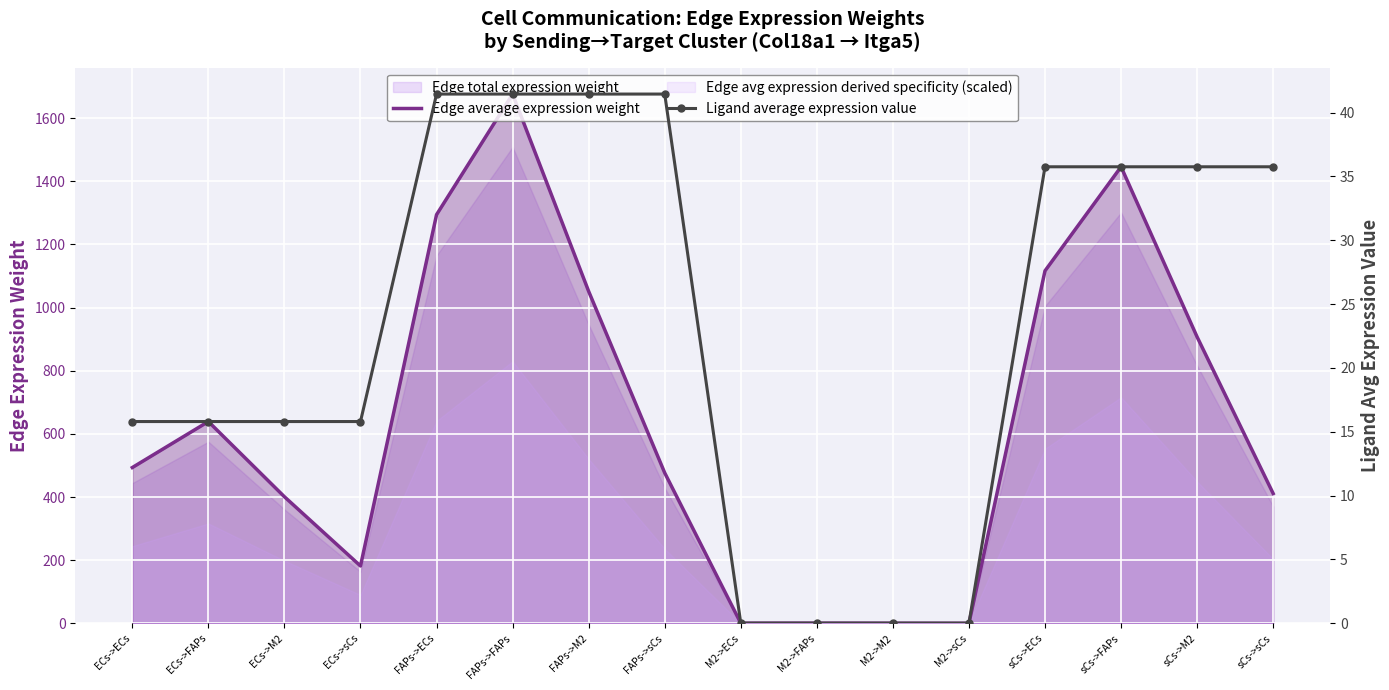

What is the total value across all series at ECs->sCs?

197.5